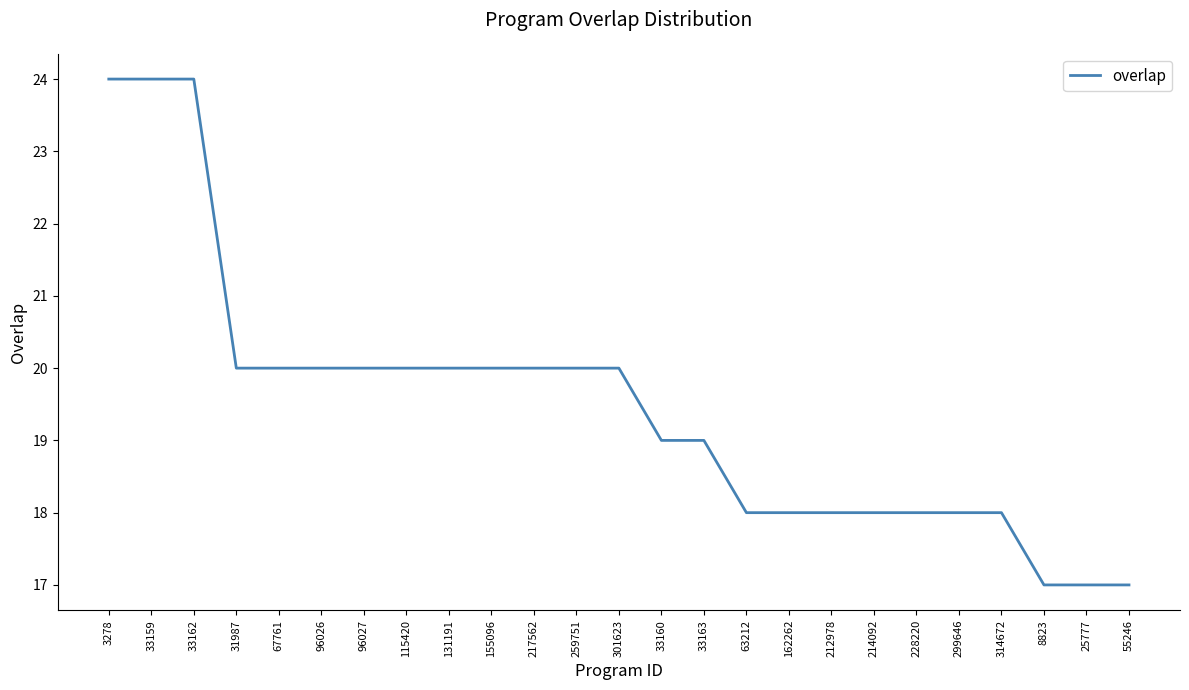

How many lines are shown in the chart?

1